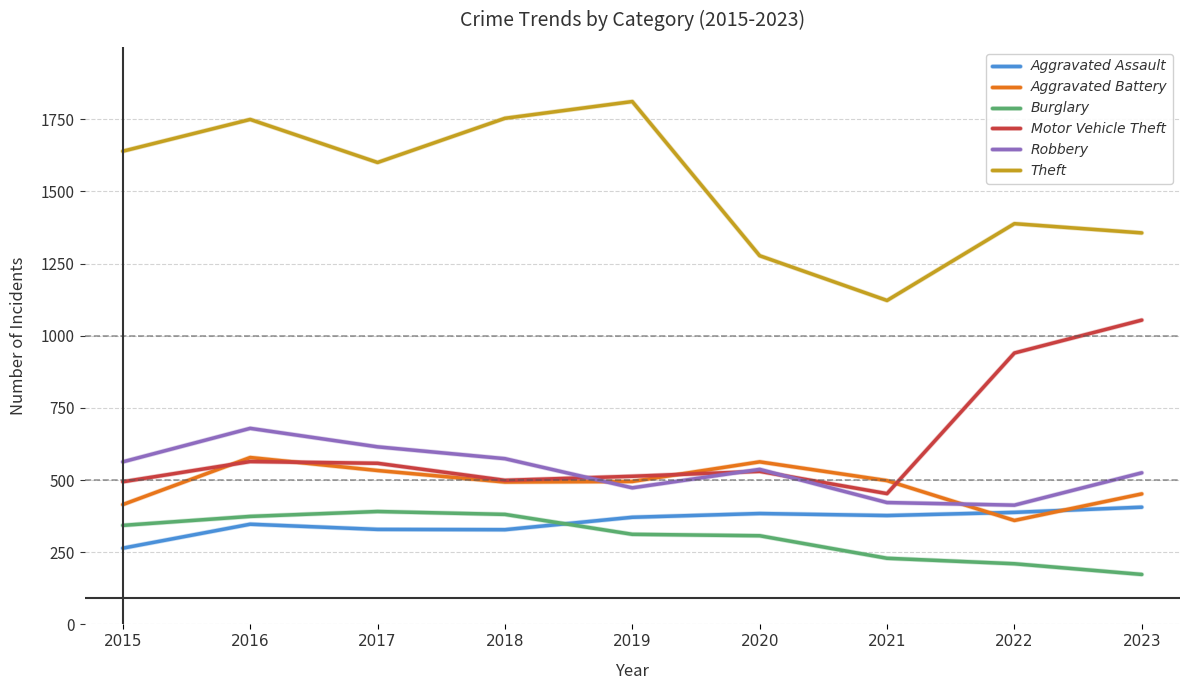

The value of Aggravated Assault at 2017 is 201. True or false?

False